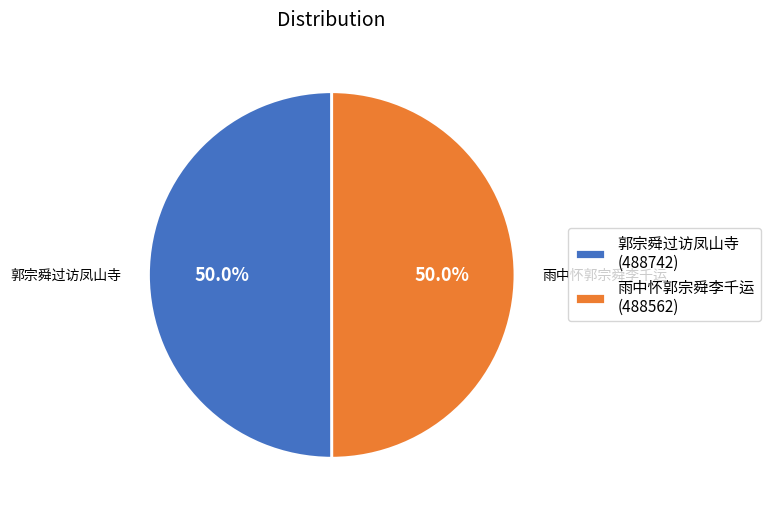

To the nearest percent, what portion does 郭宗舜过访凤山寺 represent?

50%